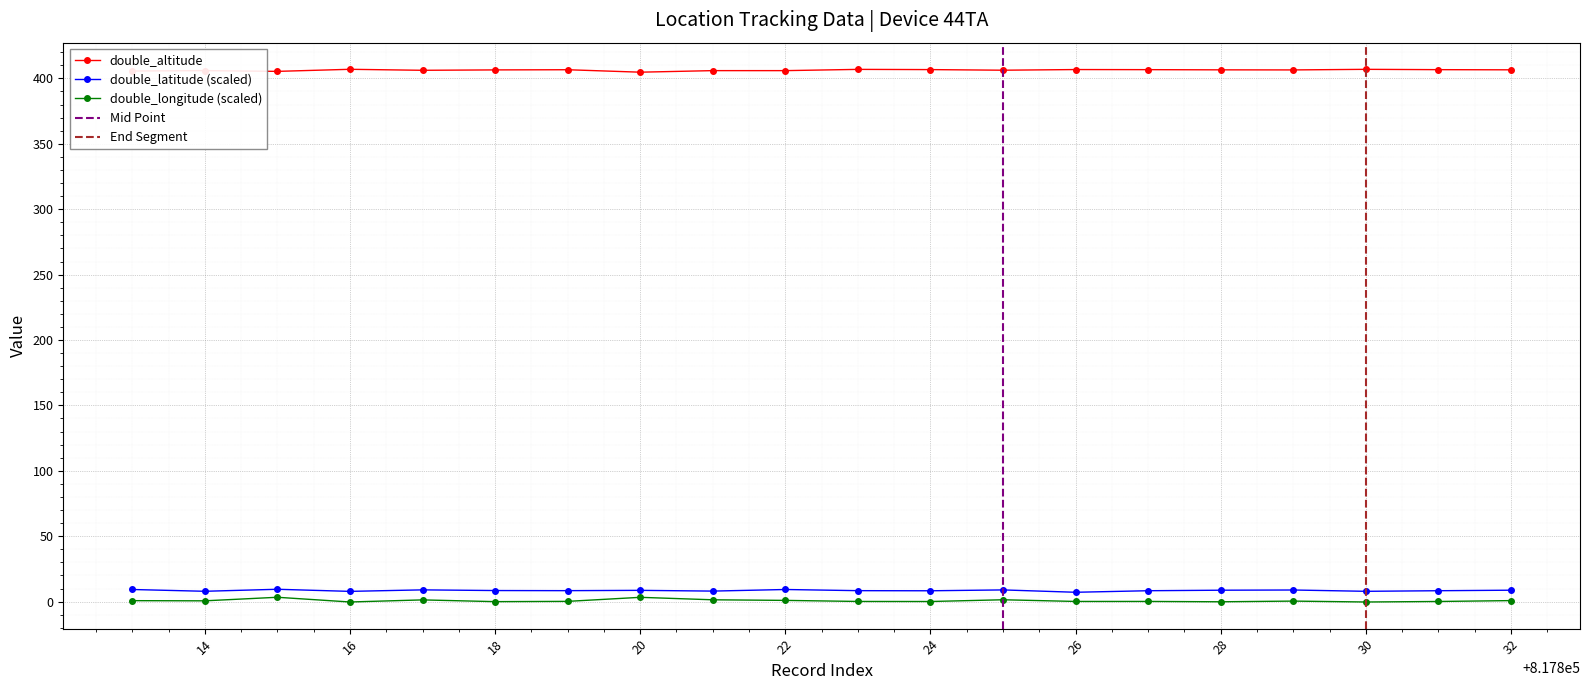

What is the value of the 16th point from the left?

406.5